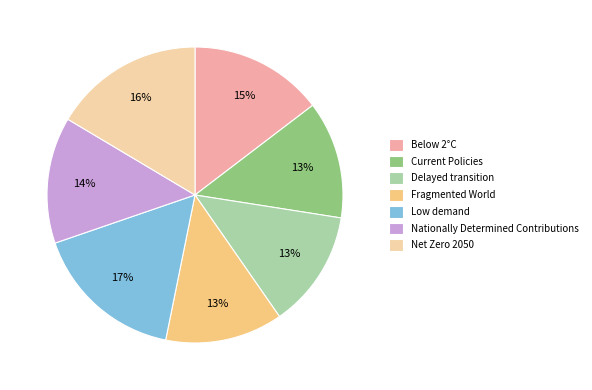

To the nearest percent, what portion does Low demand represent?

17%